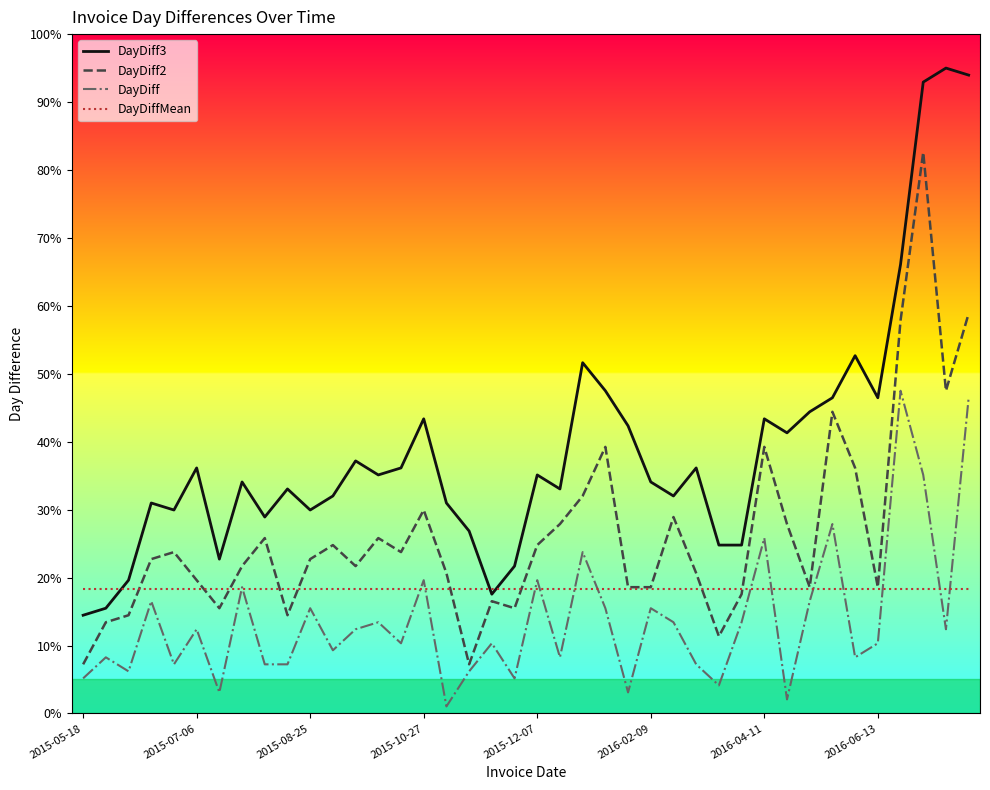

List the series in order of their peak value, highest first.

DayDiff3, DayDiff2, DayDiff, DayDiffMean